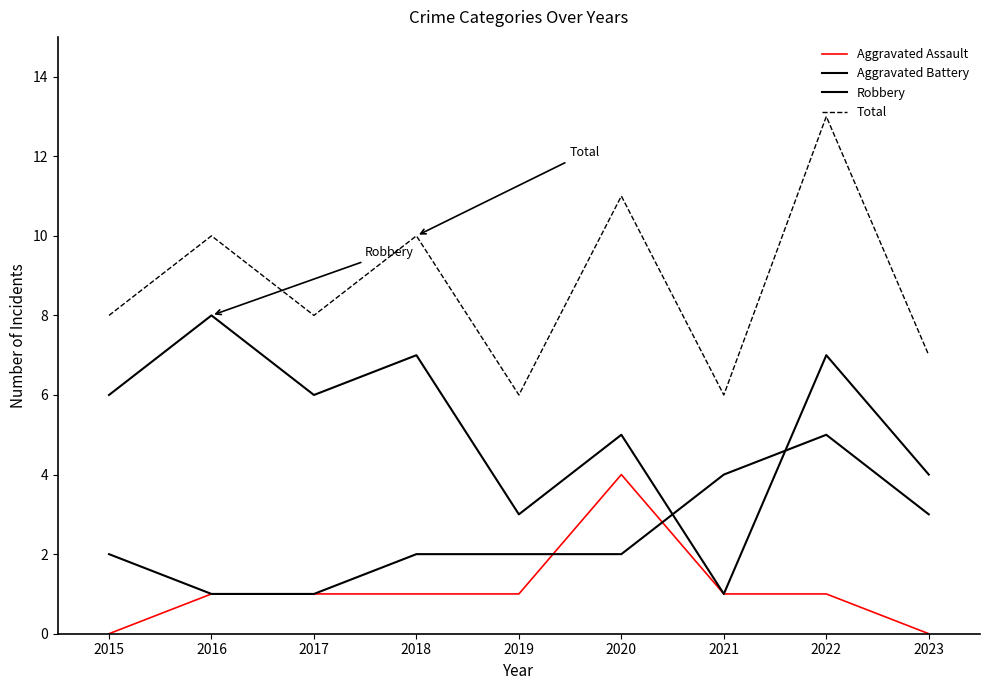

Is this an area chart (filled region under the line)?

No